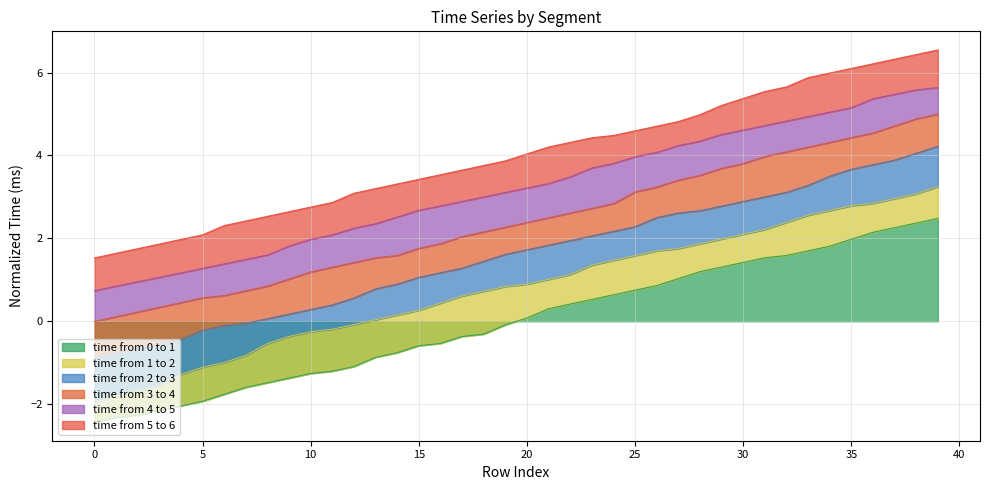

Rank the series by their maximum value, from highest to lowest.

time from 5 to 6, time from 4 to 5, time from 3 to 4, time from 2 to 3, time from 1 to 2, time from 0 to 1